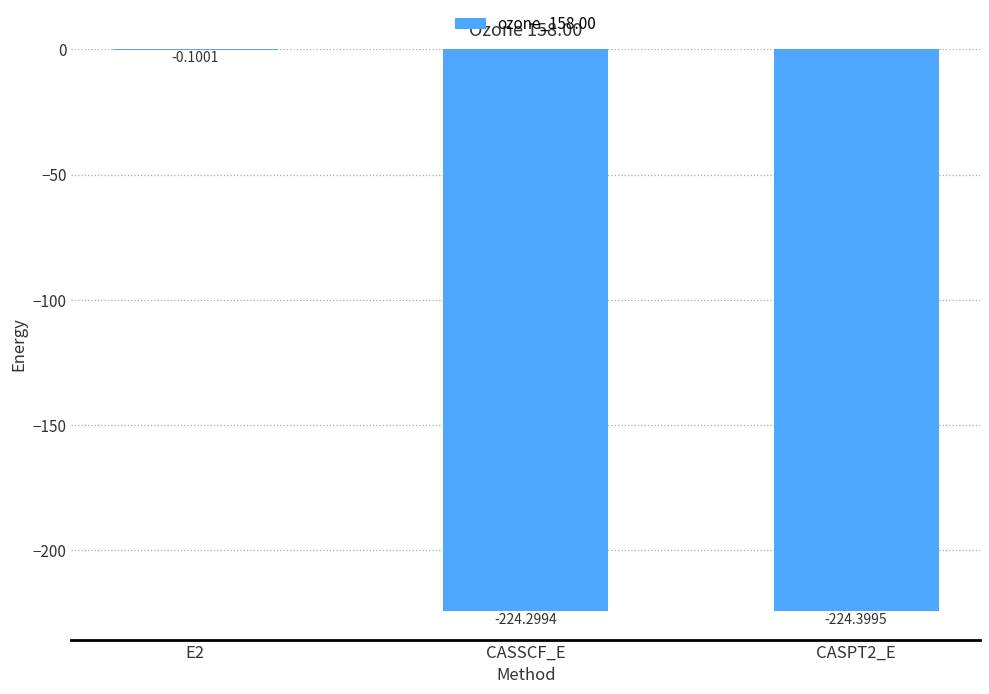

Reading left to right, extract all data points from this chart.

-0.1	-224.3	-224.4